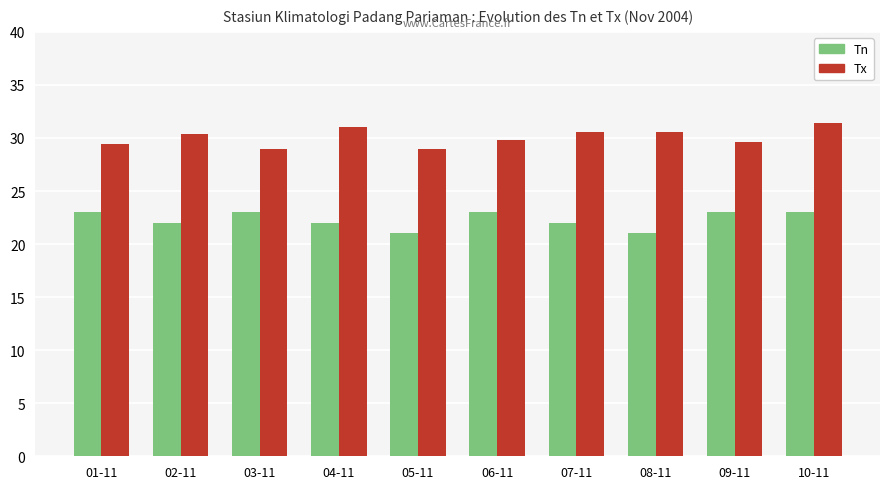

What is the sum of all Tx values?

300.8